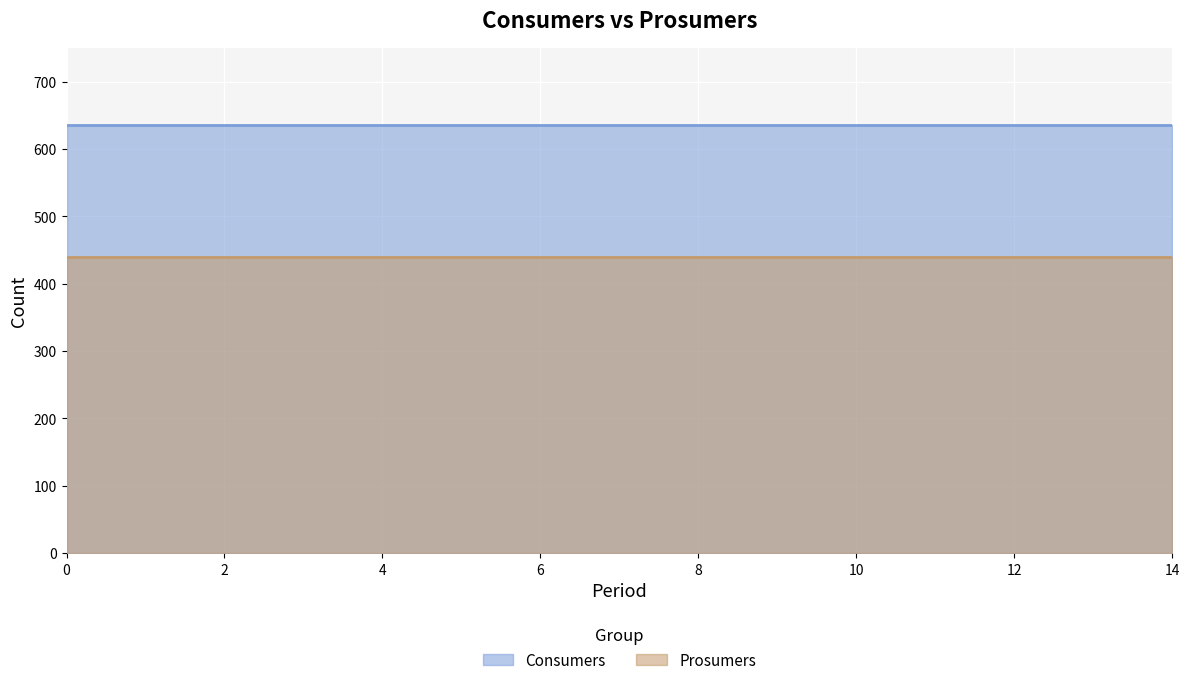

What is the total value across all series at 5?

1075